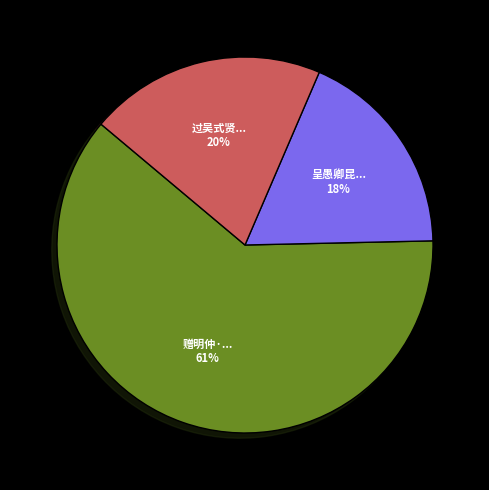

How many slices are in this pie chart?

3